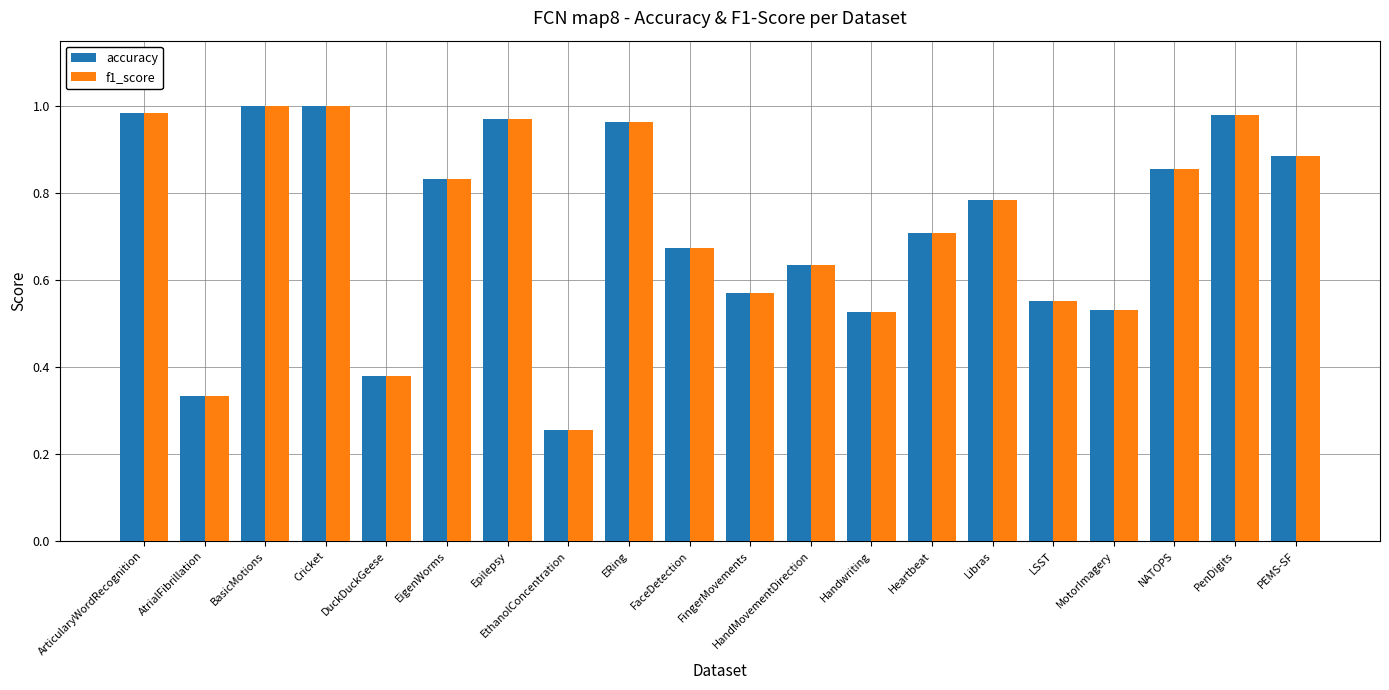

At how many categories does at least one series exceed 0?

20